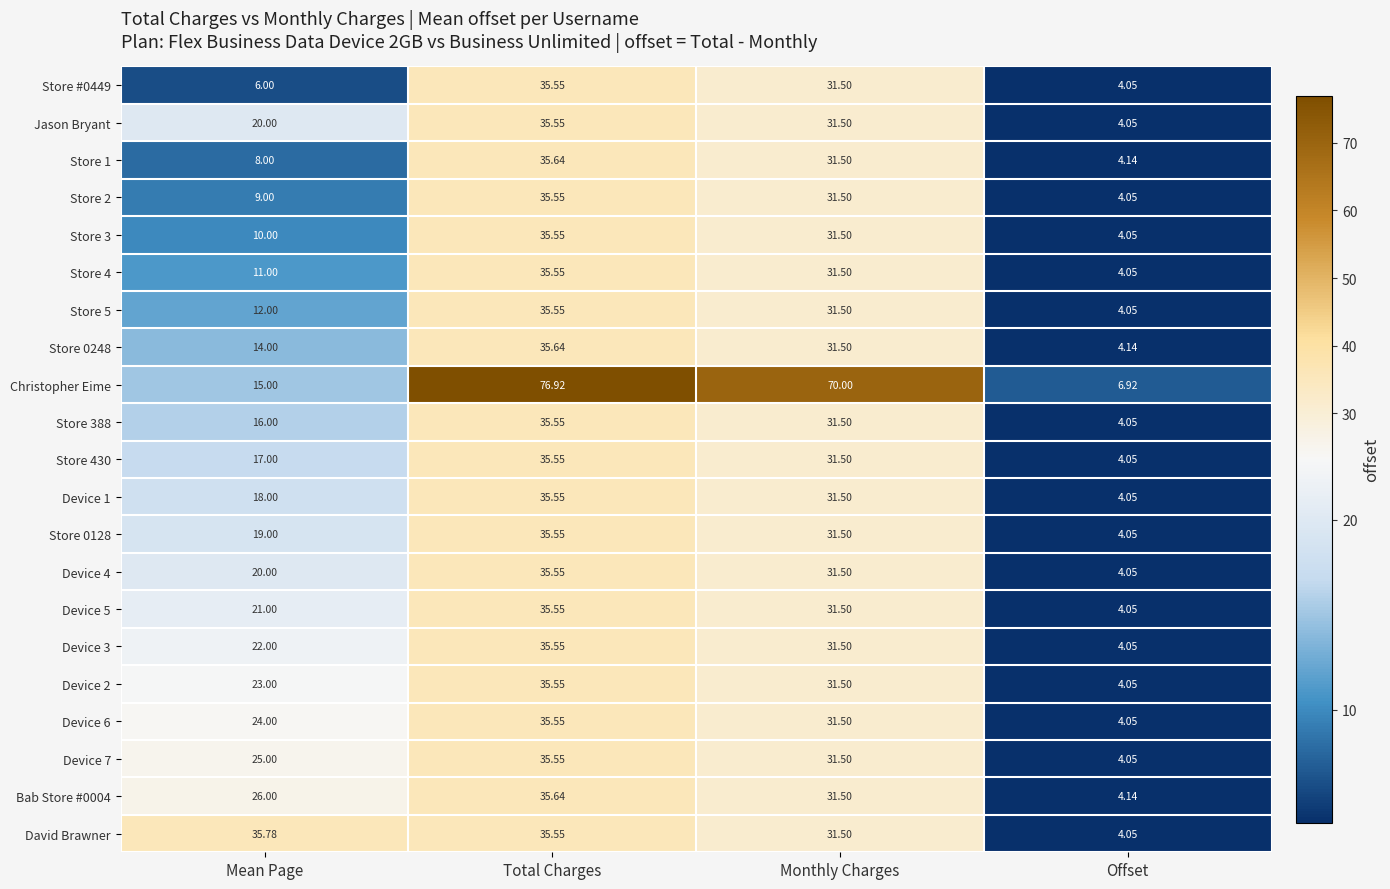

Is the value of Jason Bryant at Offset greater than the value of Store 2 at Total Charges?

No